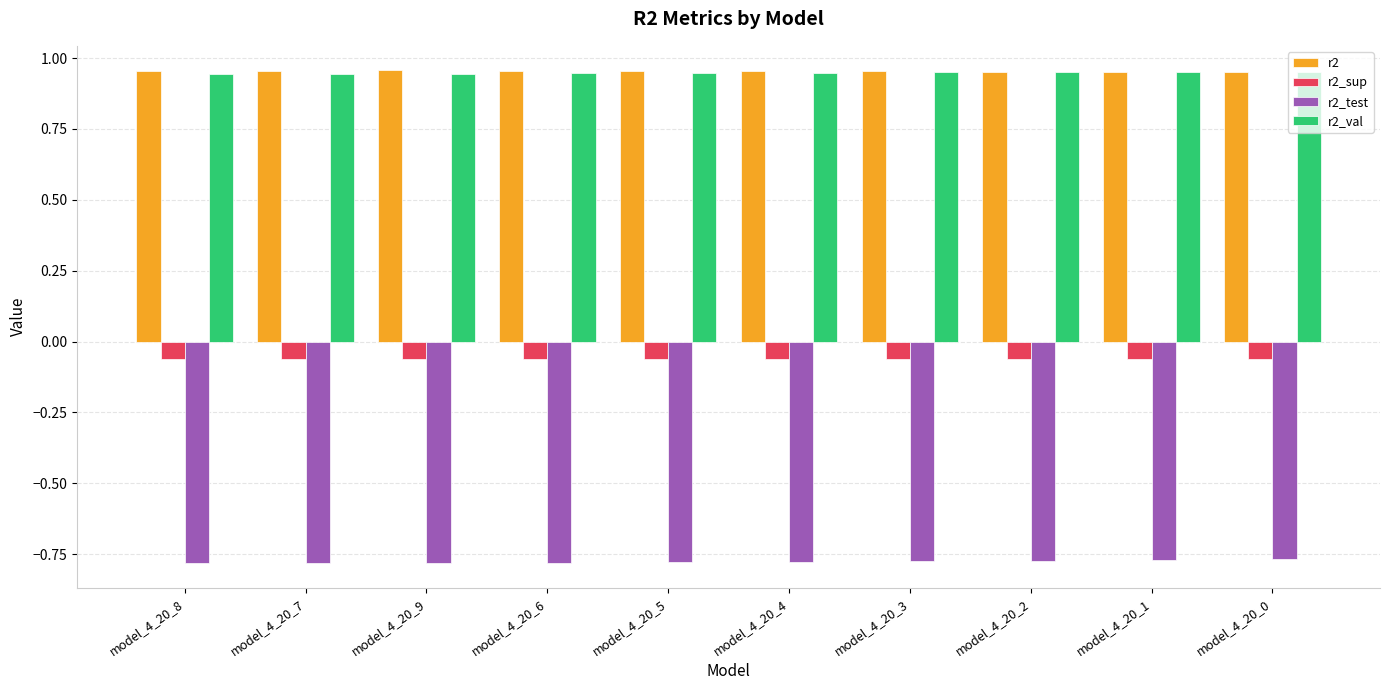

What is the difference between the highest and lowest values at model_4_20_7?

1.7